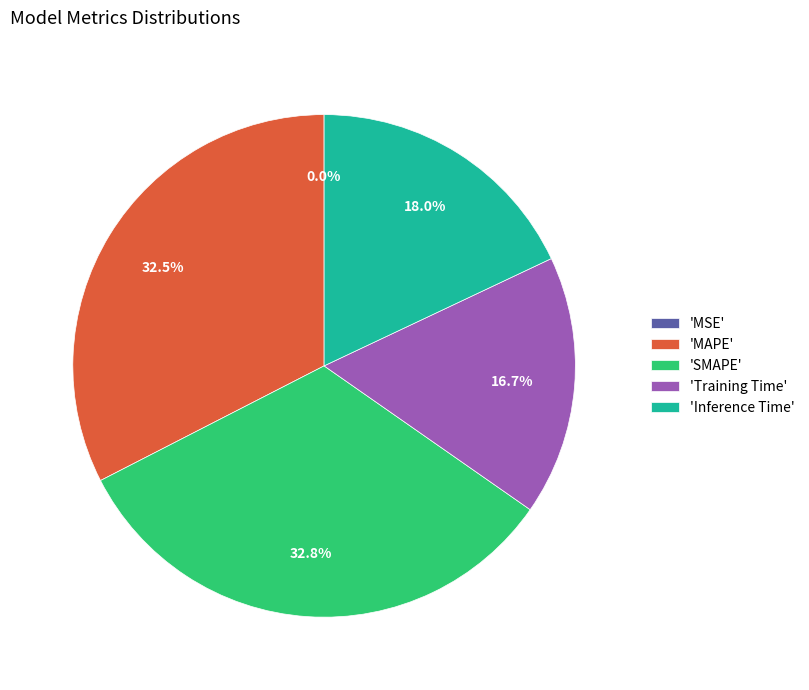

Is there any slice that represents more than half of the pie?

No